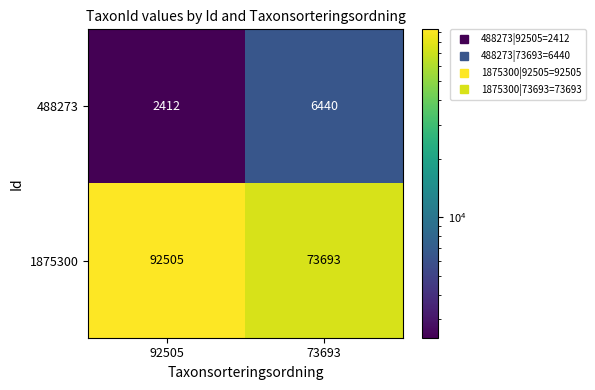

What is the total value across all series at 92505?

94917